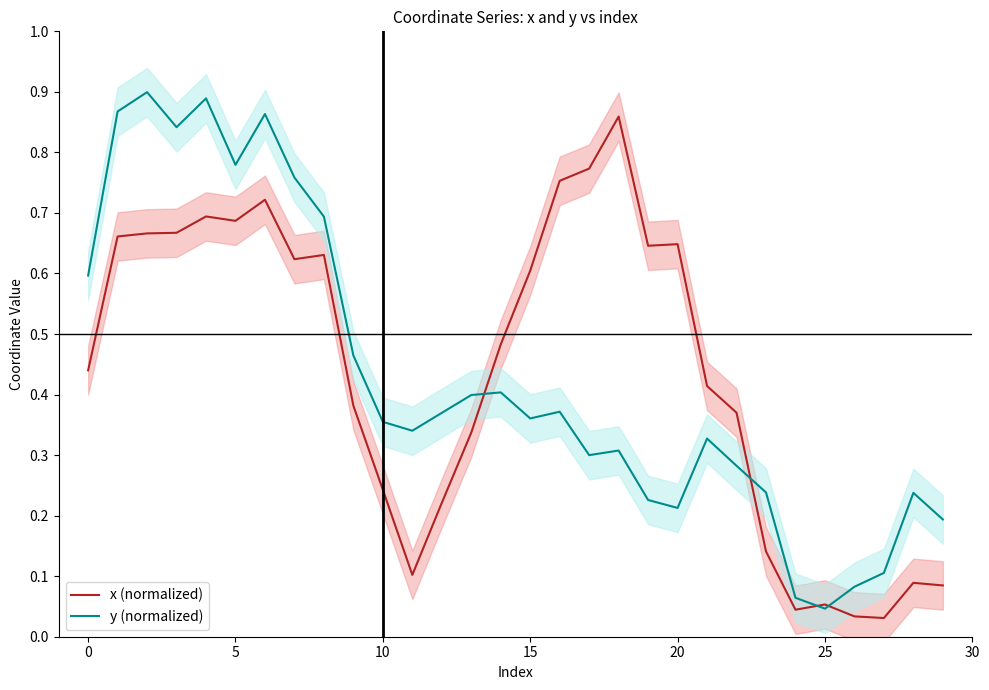

After their last crossing, which series has the higher values: y (normalized) or x (normalized)?

y (normalized)